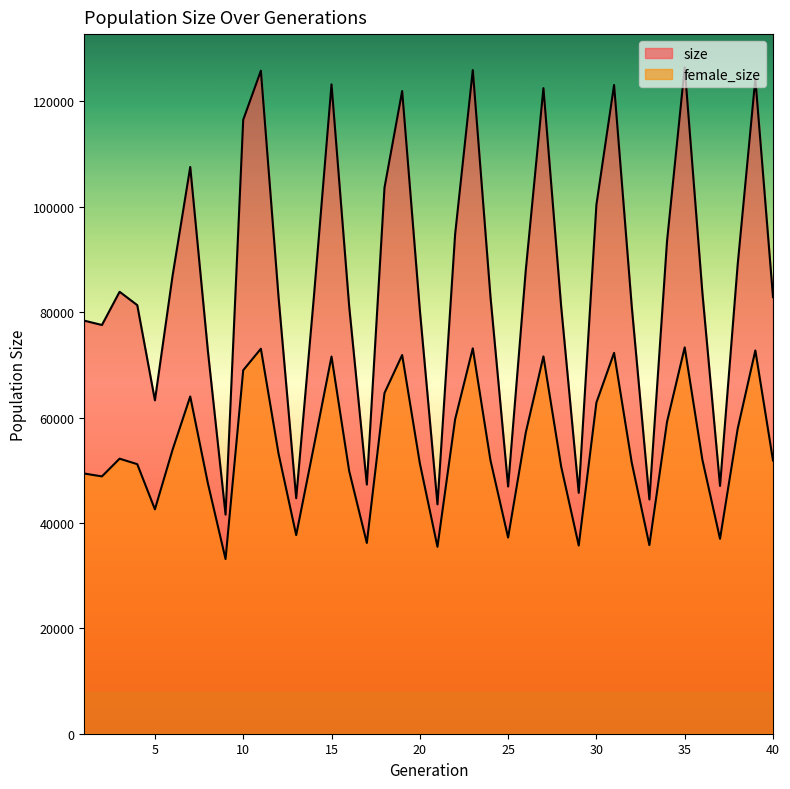

What is the highest value of the size series?

126444